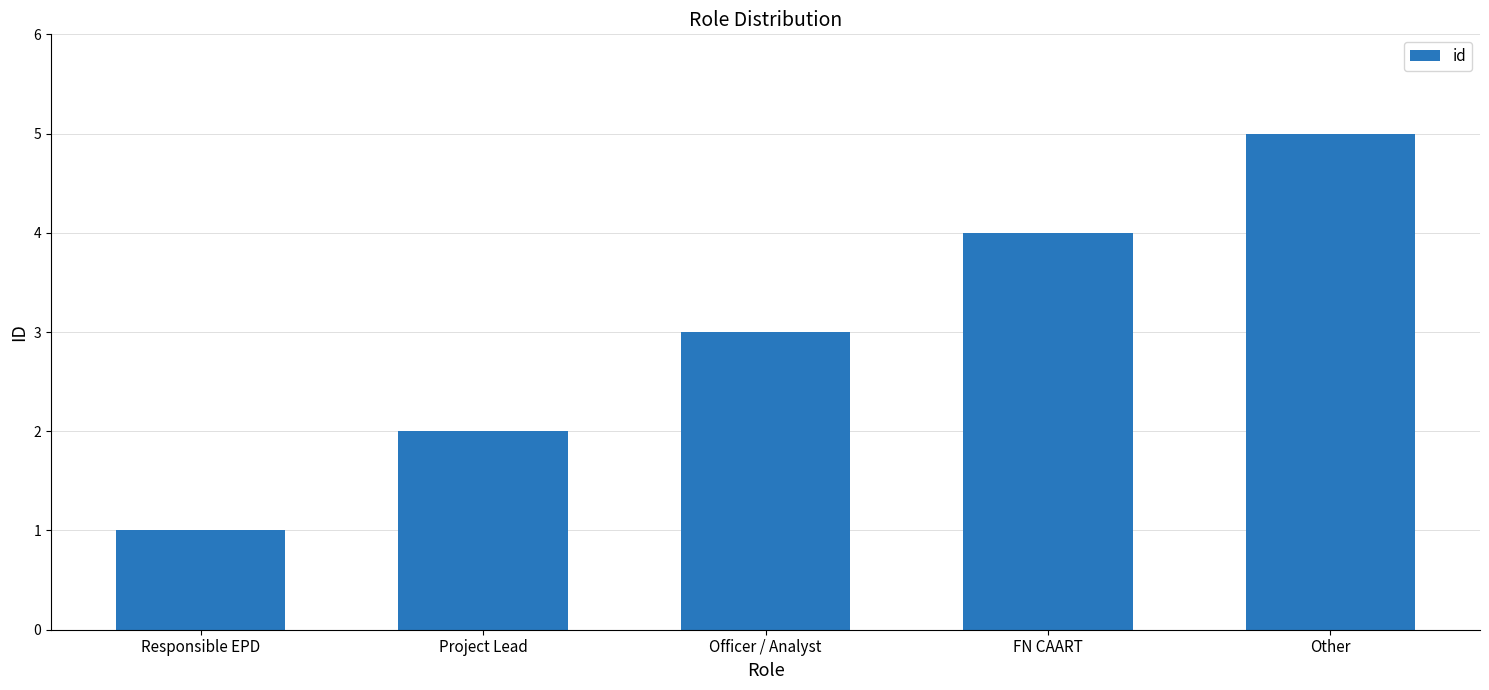

Is it true that the value at Other is 2?

False